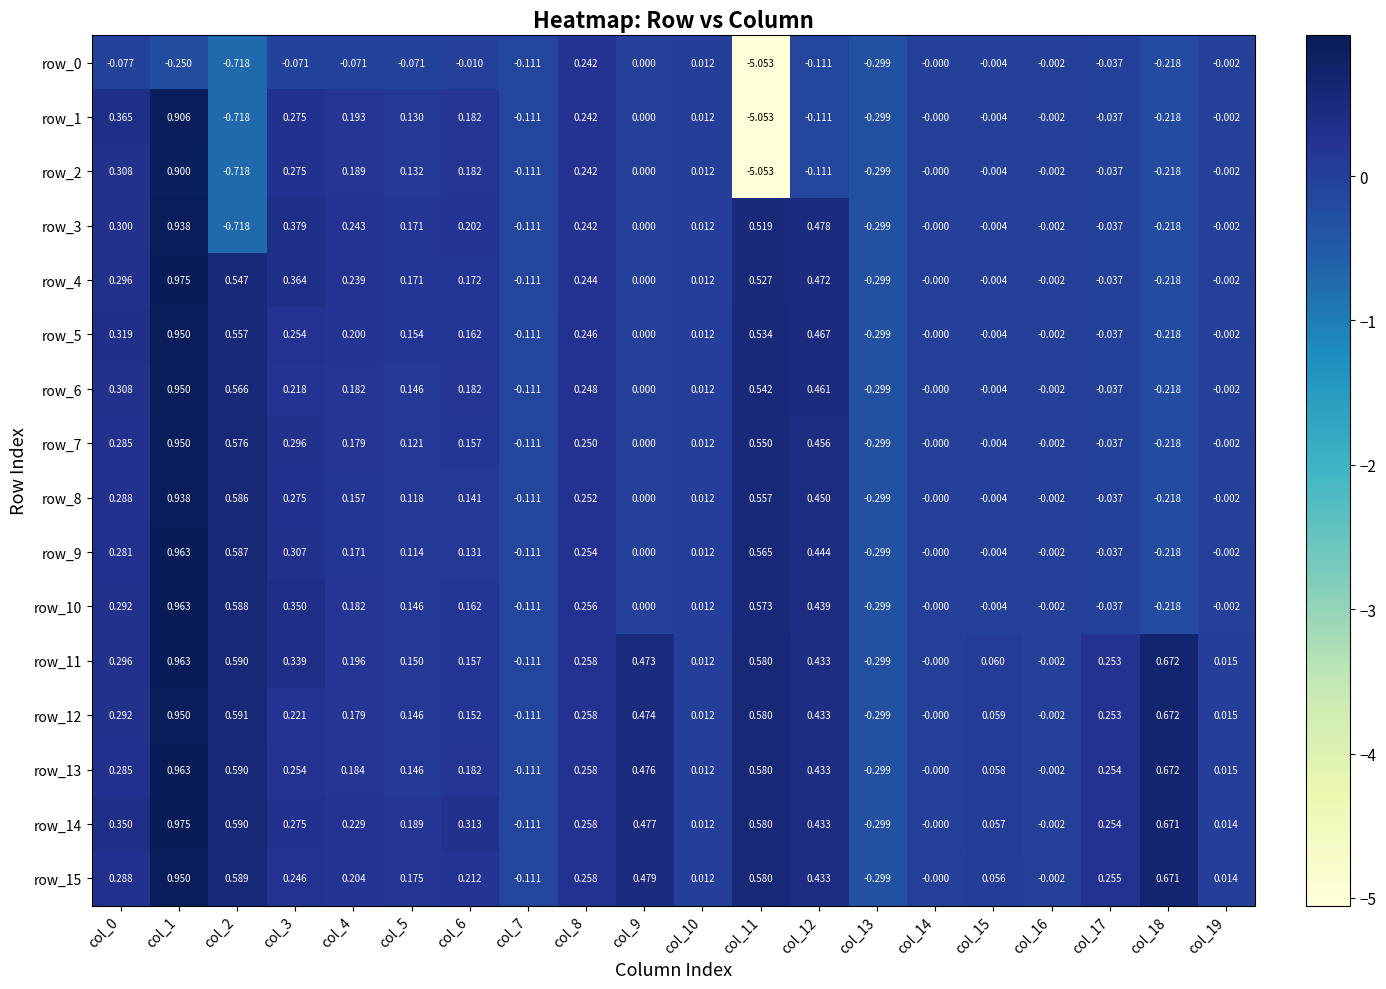

Which category has the highest value in the row_3 series?

col_1